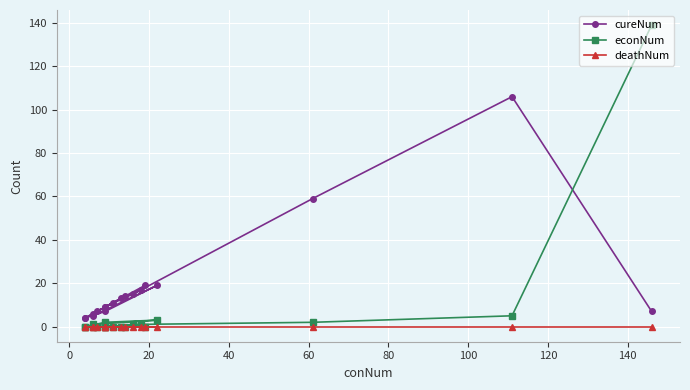

Count the number of categories in the chart.

18